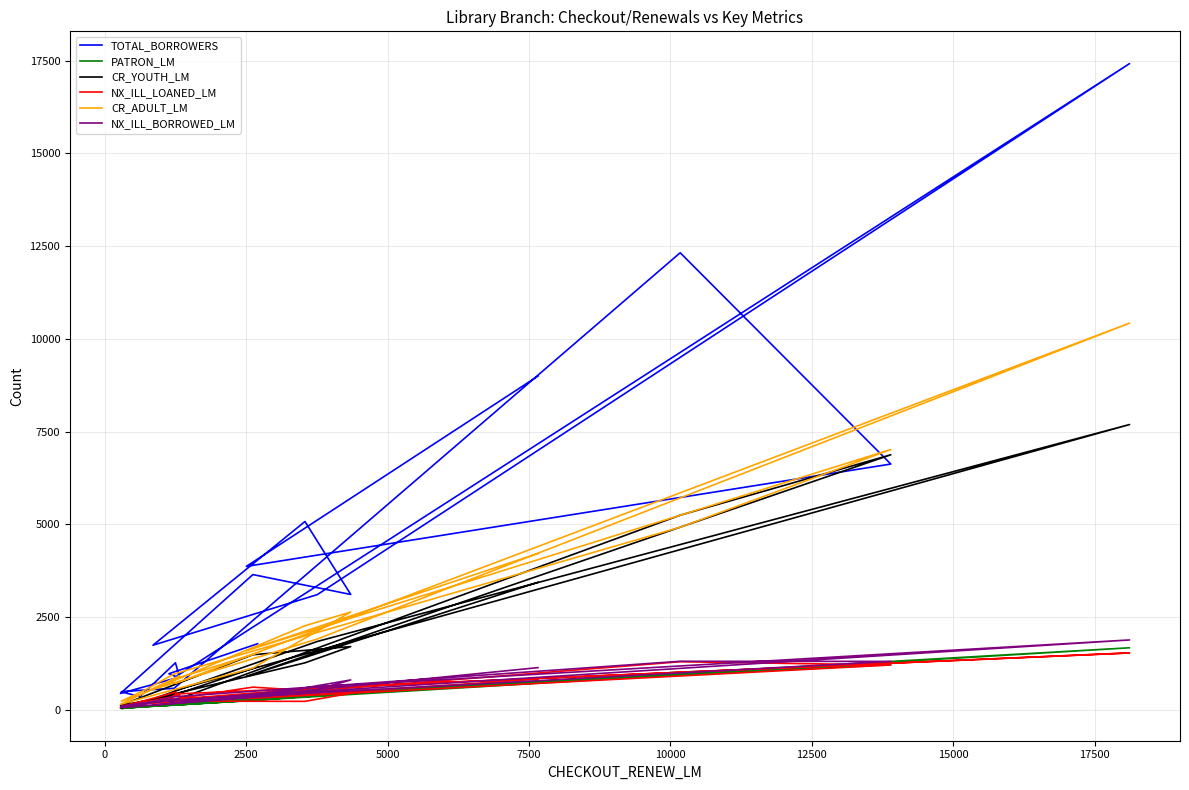

What is the minimum value shown in the chart?

39